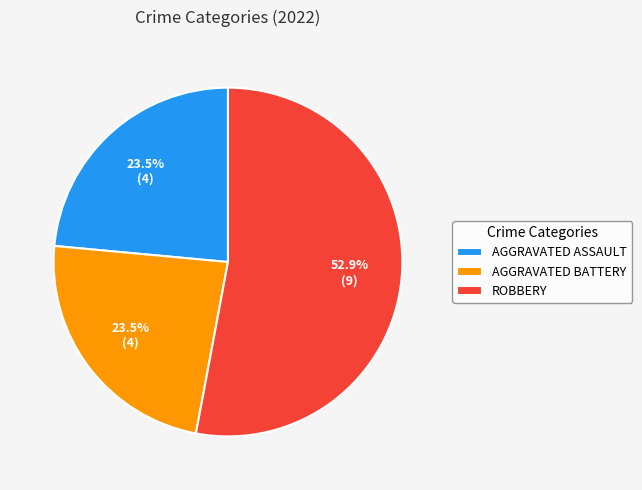

Which slice represents more than half of the pie?

ROBBERY